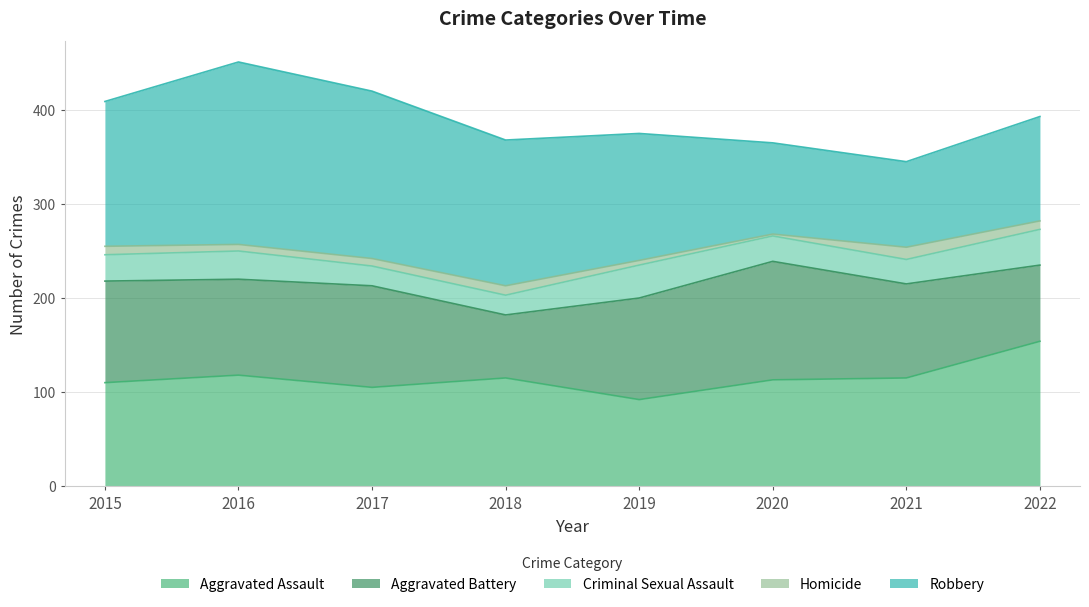

True or false: Homicide and Aggravated Assault intersect in this chart.

False